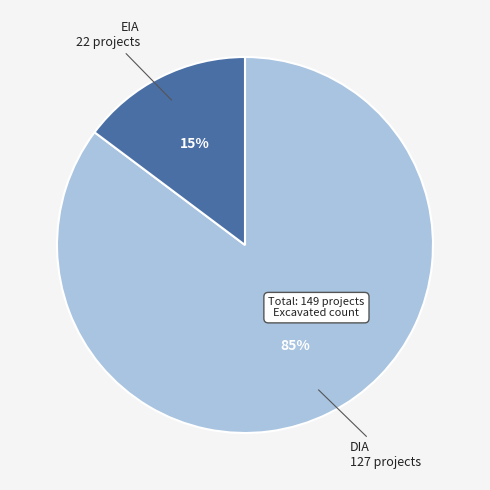

Count the number of slices in the pie.

2